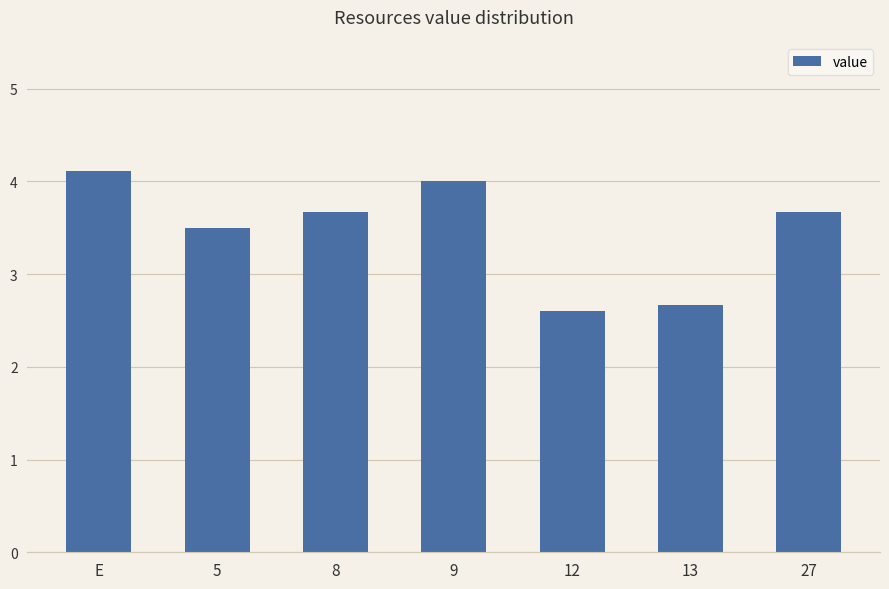

What is the label of the 5th bar from the left?

12